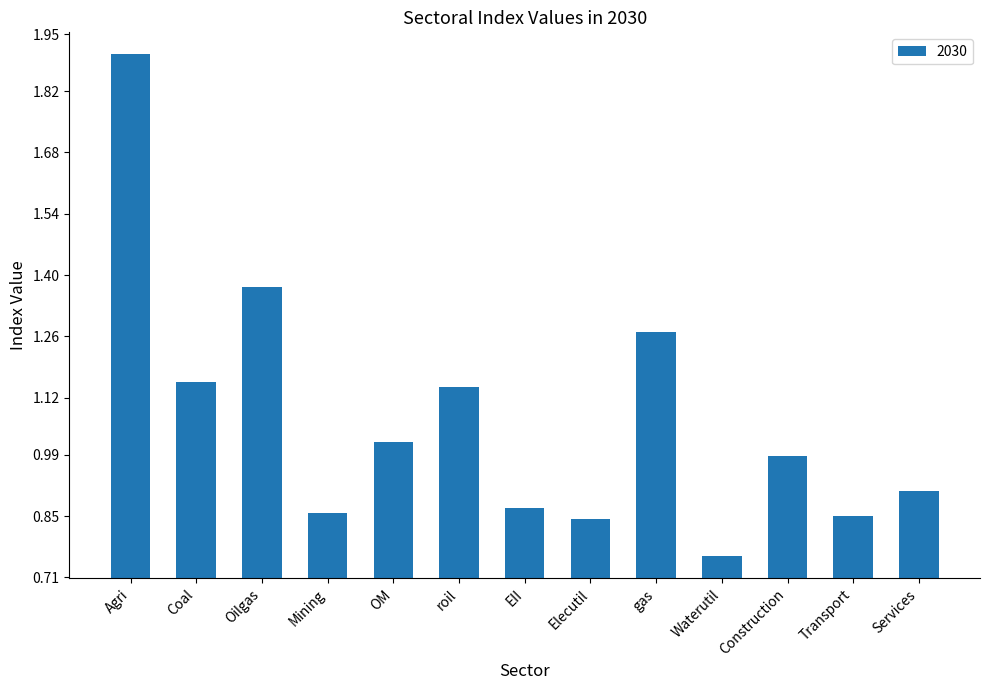

Approximately how many times larger is the value at Services compared to gas?

0.7